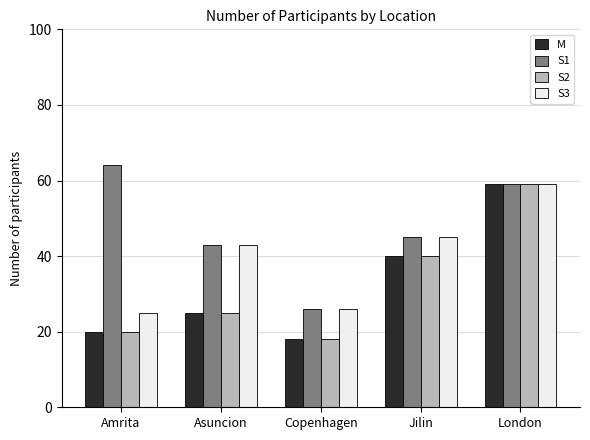

What is the difference between the highest and lowest values at Jilin?

5